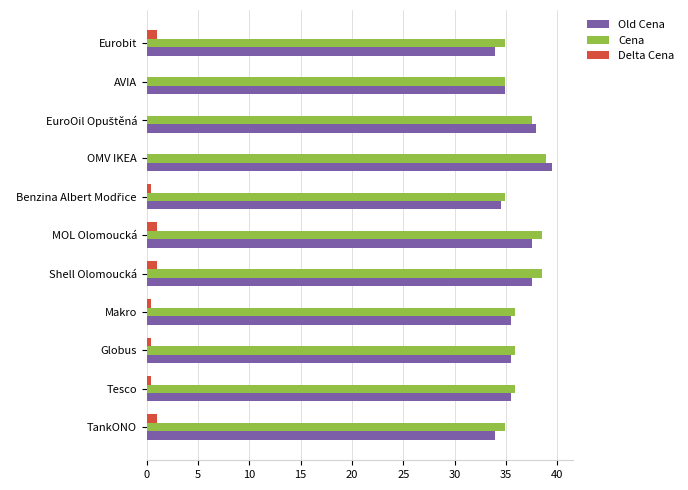

How many groups of bars are there?

11